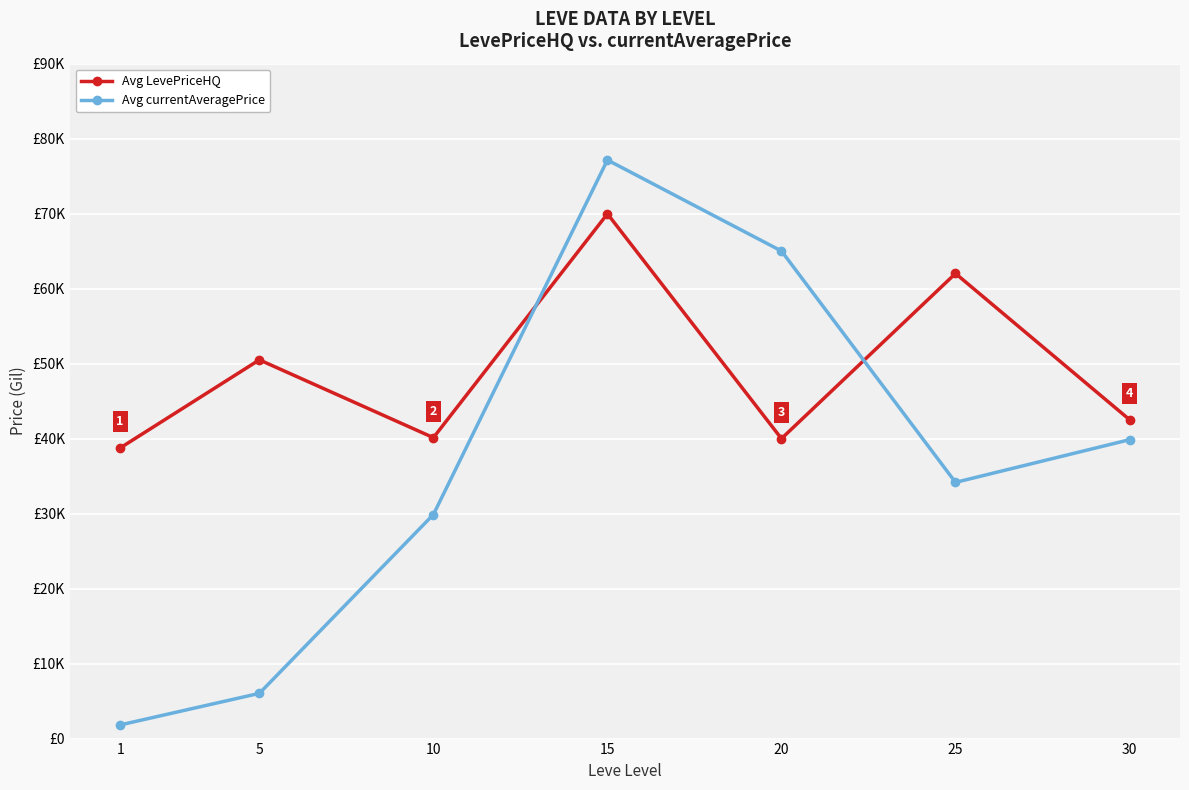

Does the chart have visible grid lines?

Yes